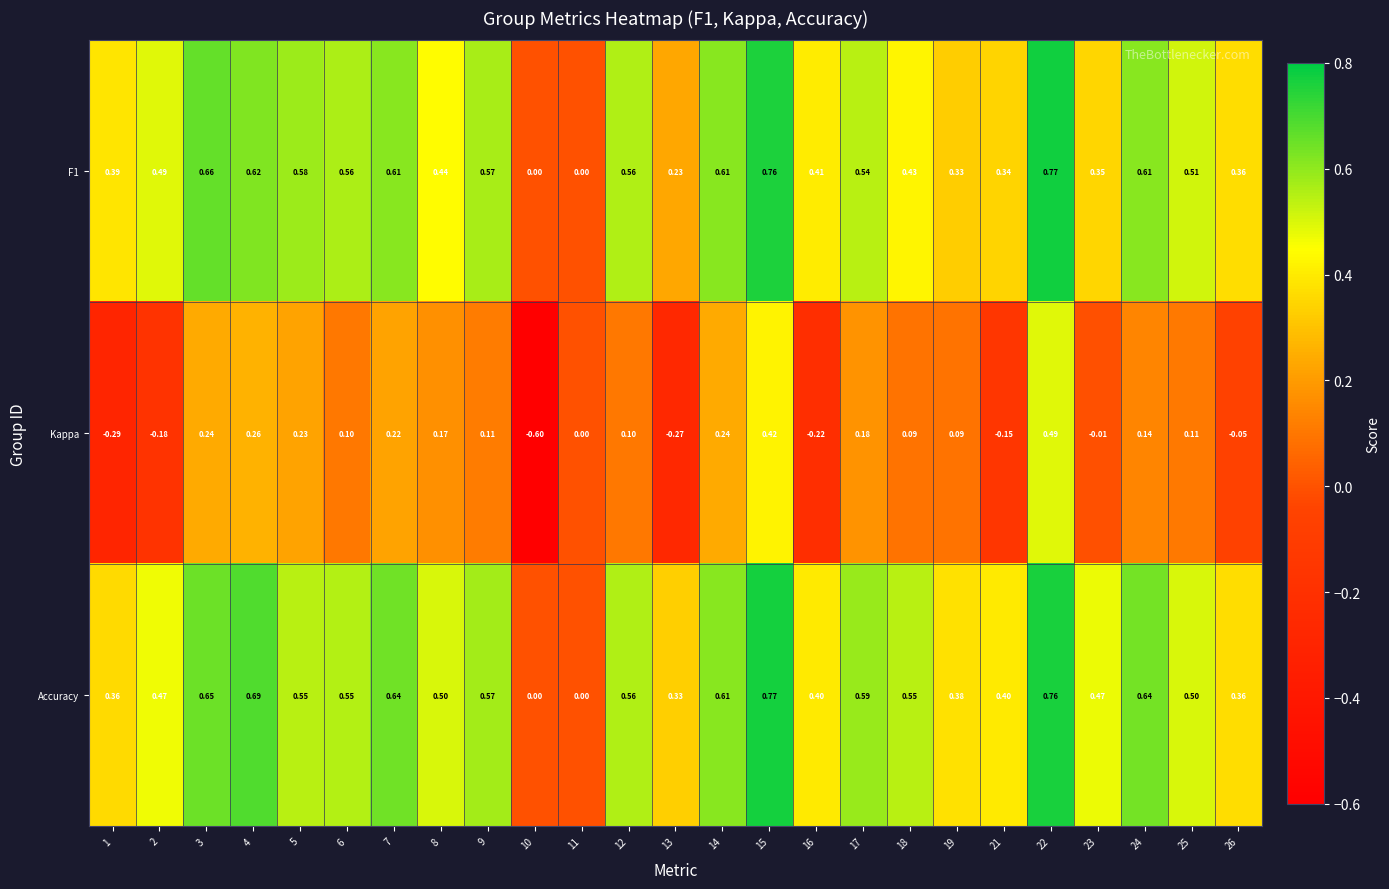

Which label corresponds to the smallest value in the chart?

10